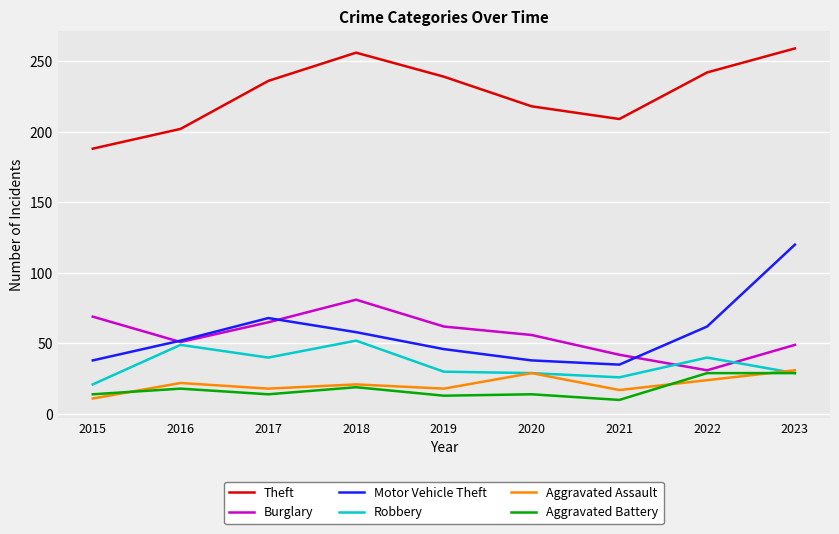

True or false: Motor Vehicle Theft has more than 0 interior local peaks.

True